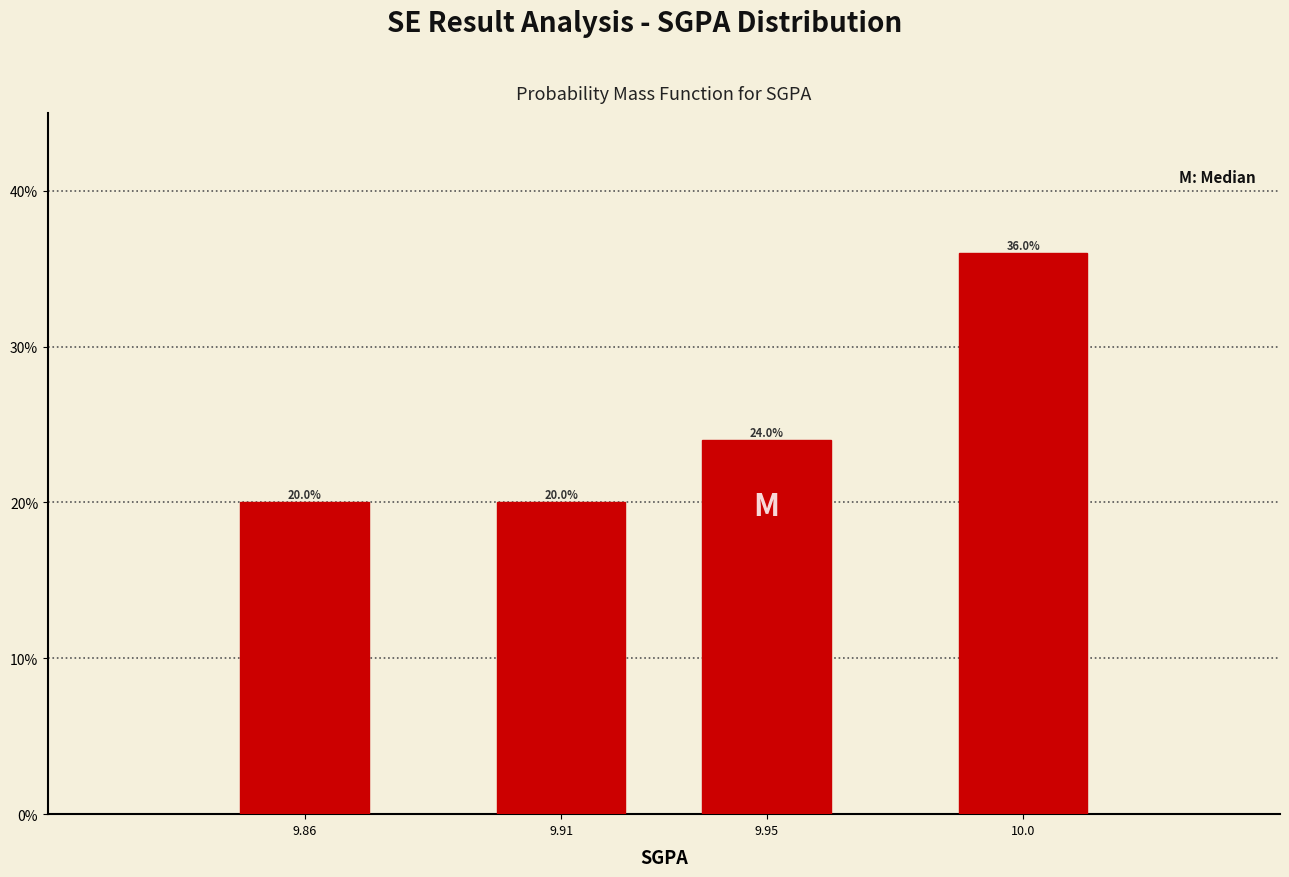

Reading left to right, extract all data points from this chart.

9.86=20	9.91=20	9.95=24	10.0=36